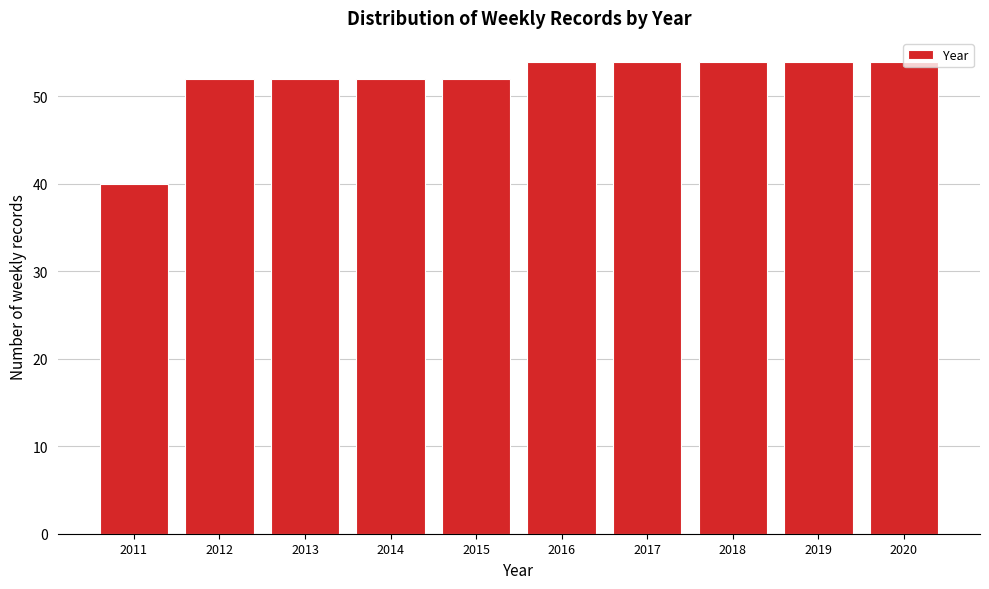

What is the minimum value shown in the chart?

40